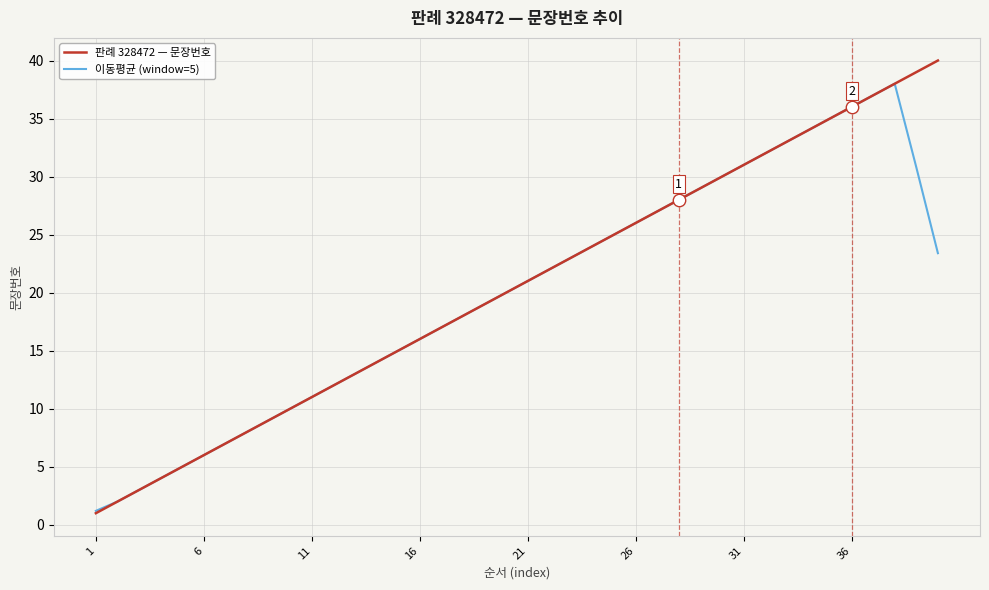

What is the lowest value of the 판례 328472 — 문장번호 series?

1.0